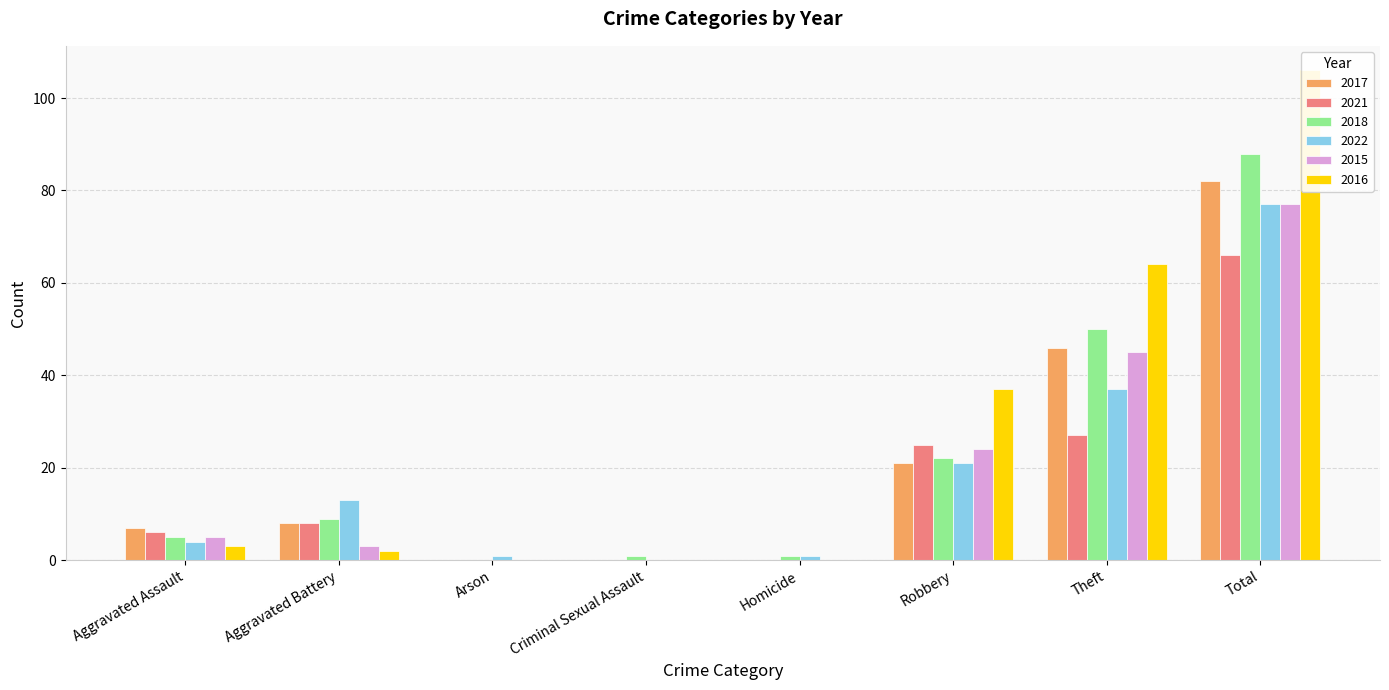

At which category does the chart reach its peak across all series?

Total